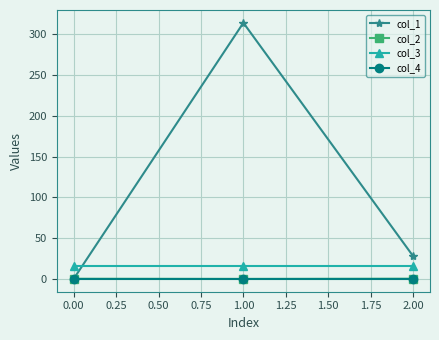

What is the label of the 1st point from the left?

0.00